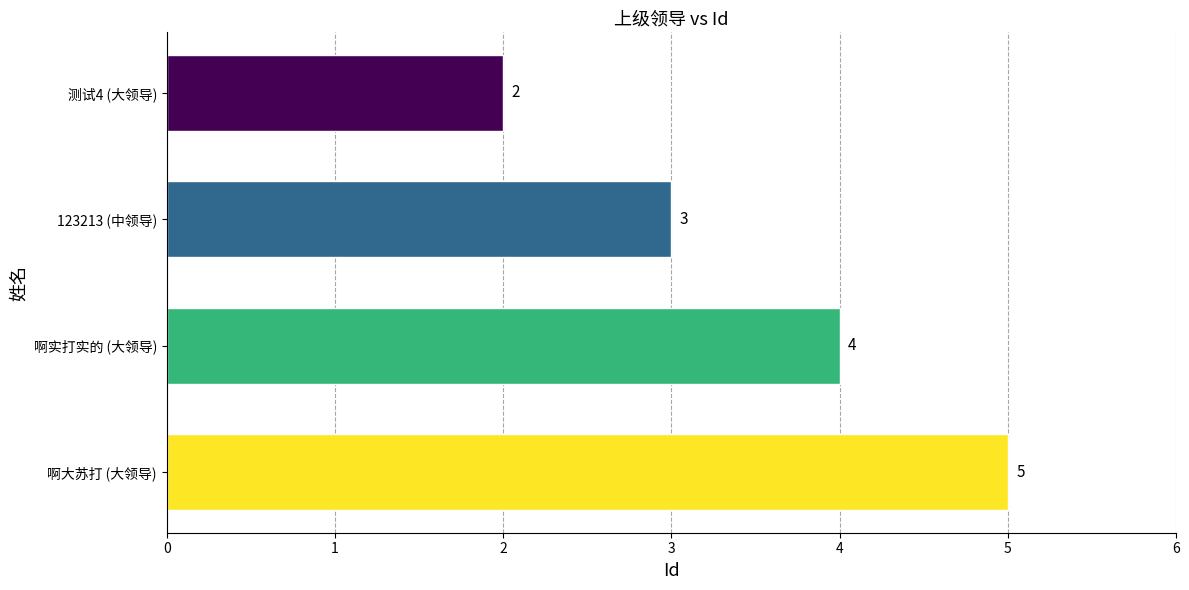

Reading bottom to top, list all the values displayed in this chart.

5	4	3	2